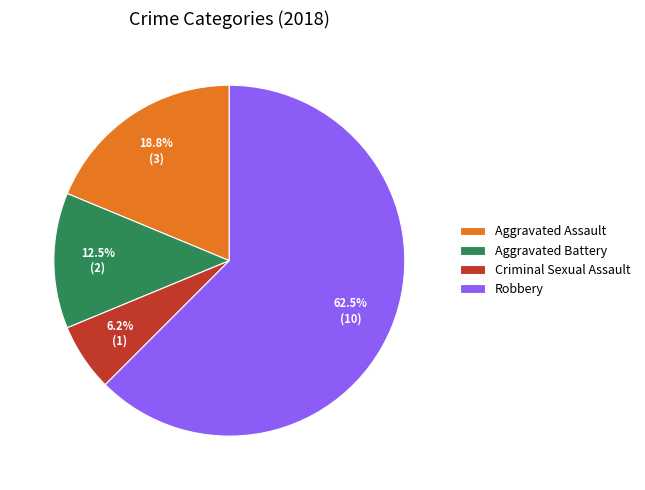

To the nearest percent, what is the combined percentage of Aggravated Battery and Criminal Sexual Assault?

19%